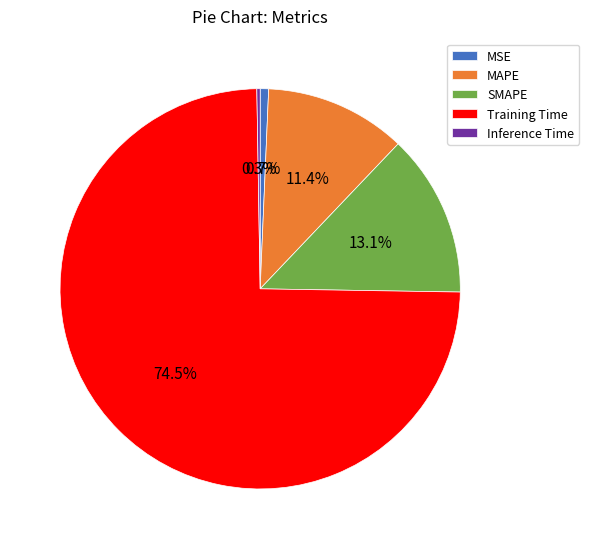

The Training Time slice represents 62% of the pie. True or false?

False